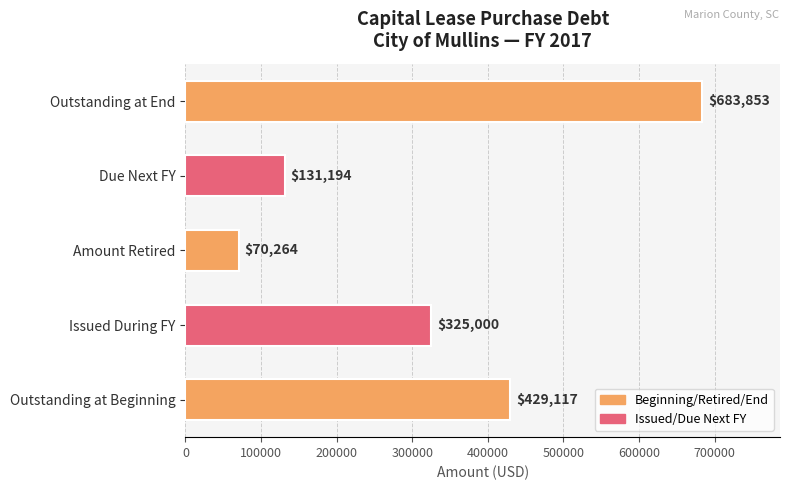

What is the approximate value at Due Next FY, to the nearest 100?

131200